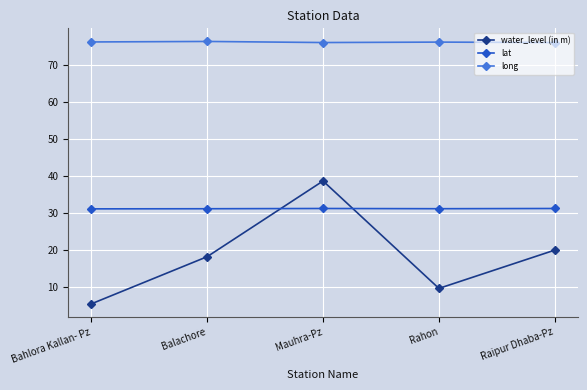

What is the sum of all long values?

380.6